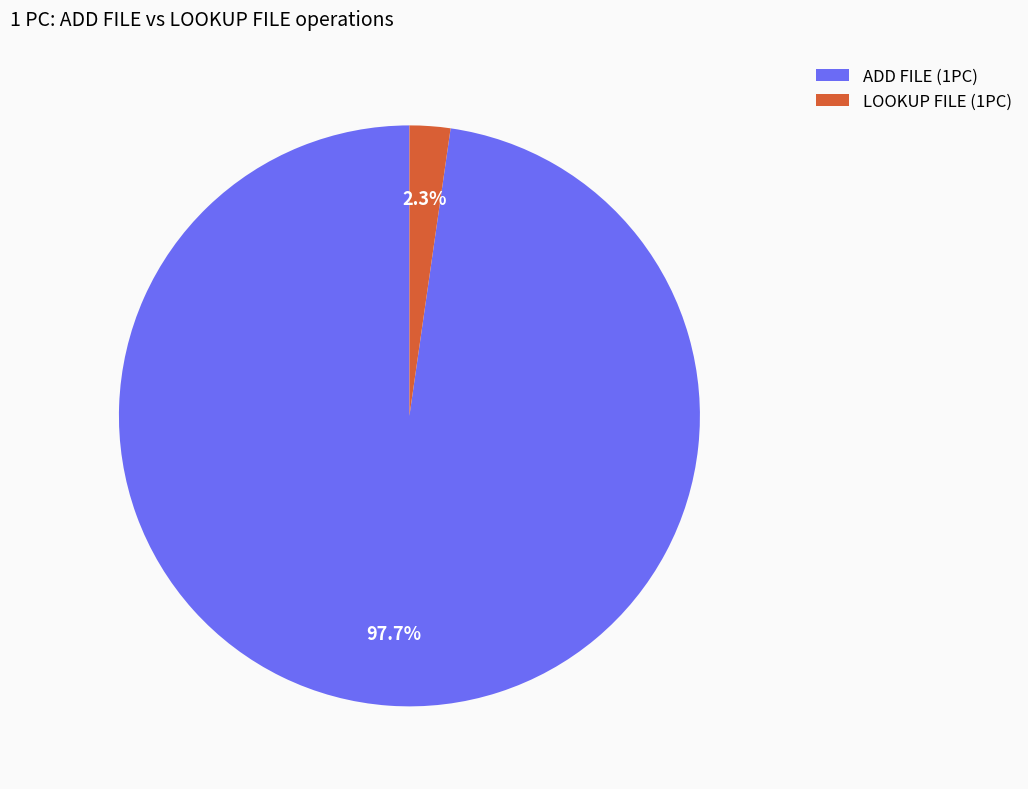

Is LOOKUP FILE (1PC) the majority of the pie?

No